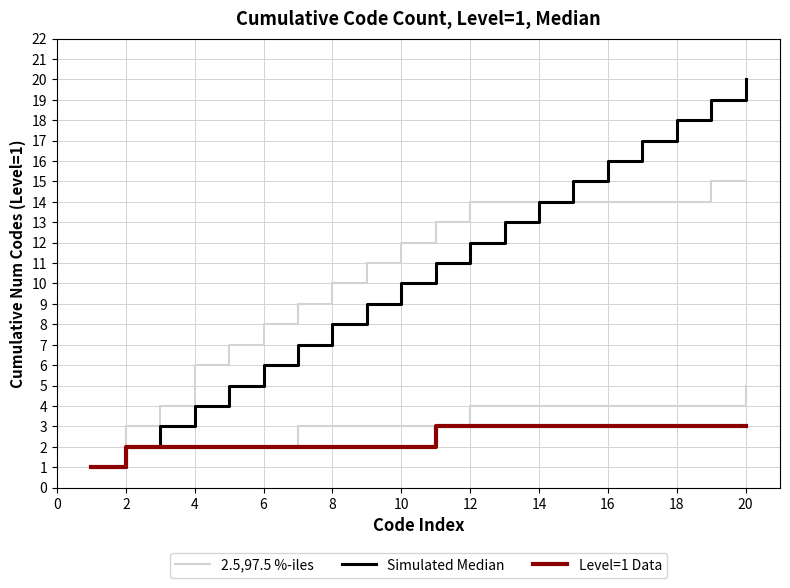

What is the minimum value for Level=1 Data?

1